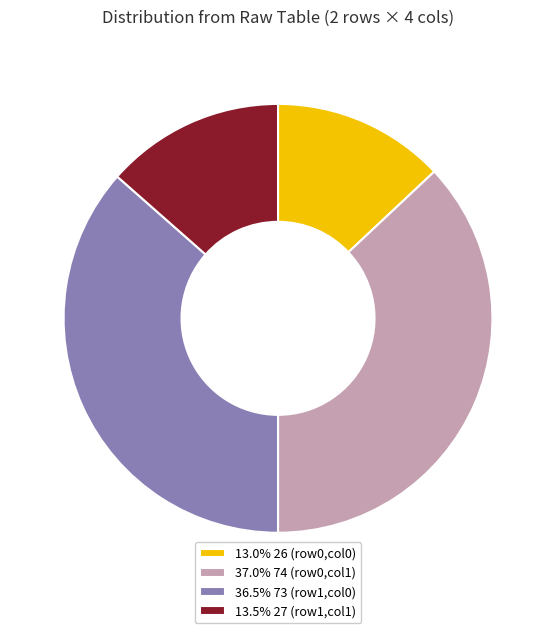

Is 36.5% 73 (row1,col0) the majority of the pie?

No